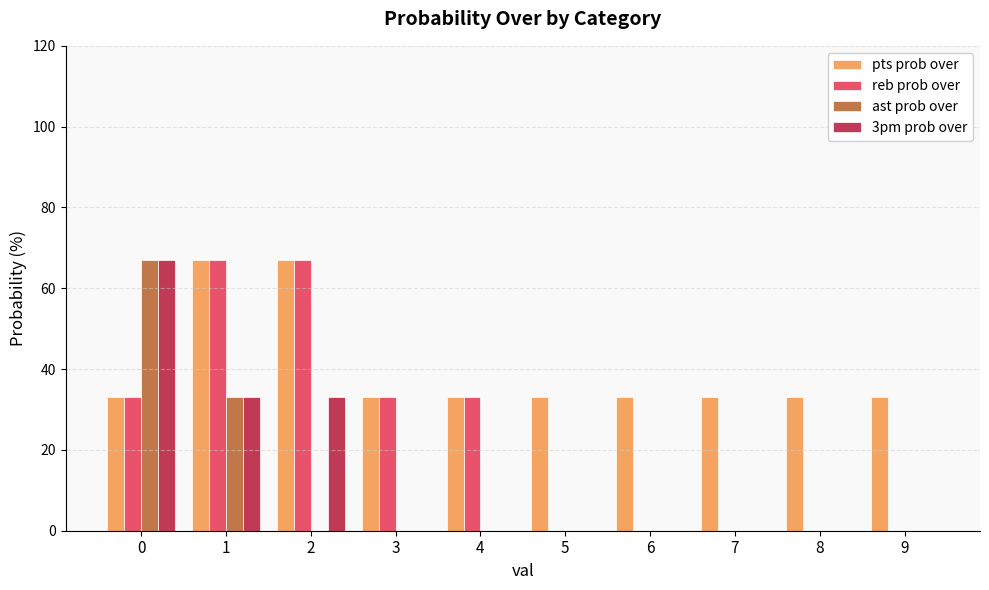

Reading right to left, what are all the values shown in this chart?

pts prob over: 33	33	33	33	33	33	33	67	67	33
reb prob over: 0	0	0	0	0	33	33	67	67	33
ast prob over: 0	0	0	0	0	0	0	0	33	67
3pm prob over: 0	0	0	0	0	0	0	33	33	67